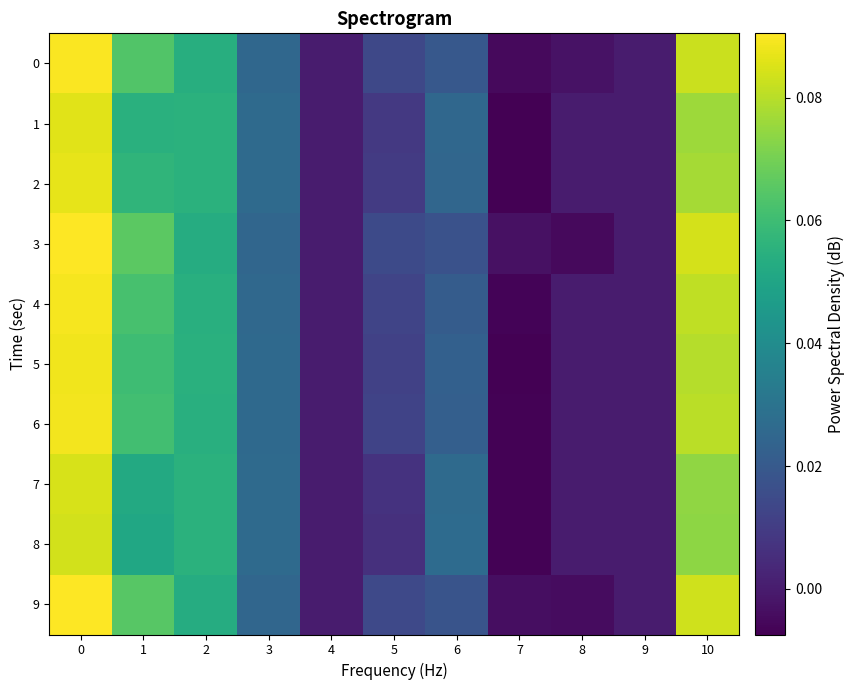

At 9, list the series in order from largest to smallest.

0, 1, 2, 3, 4, 5, 6, 7, 8, 9